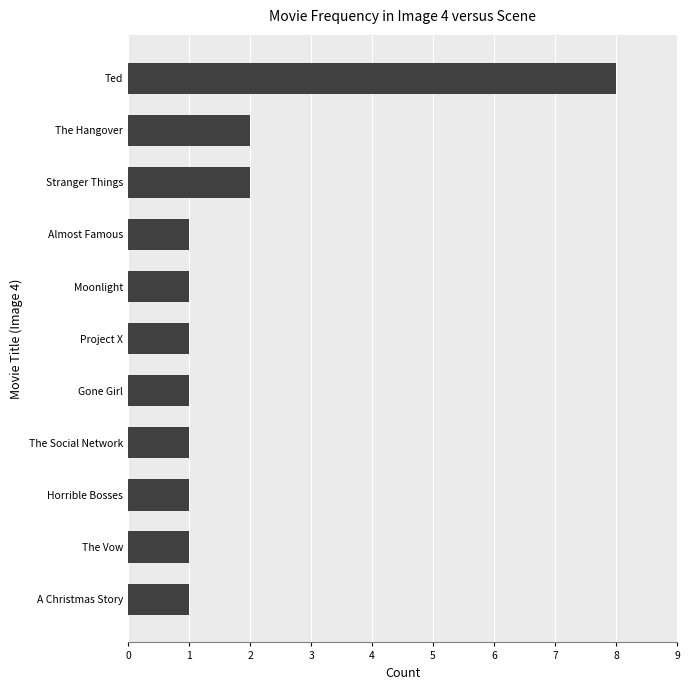

Does the chart contain any negative values?

No